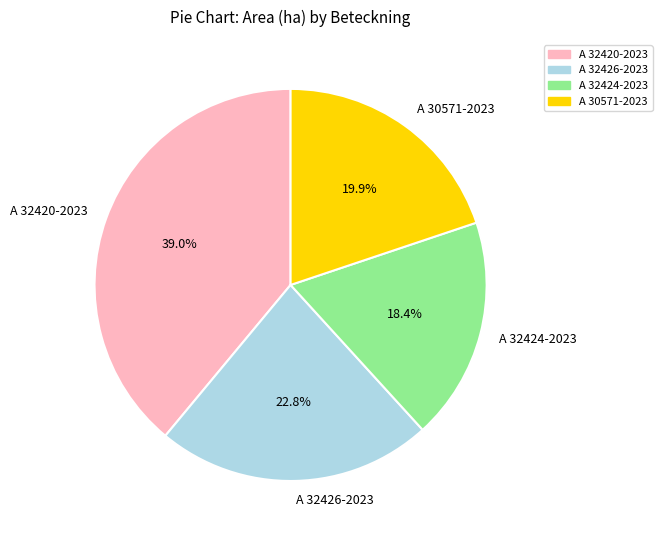

Combined, do A 32420-2023 and A 30571-2023 account for over 50%?

Yes